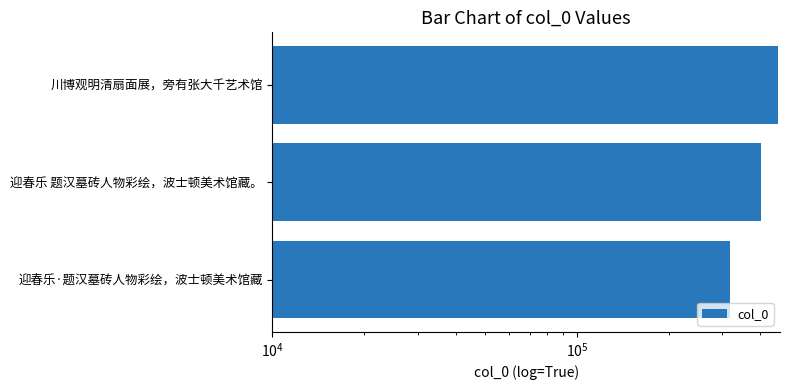

How many data points are less than 400598?

1